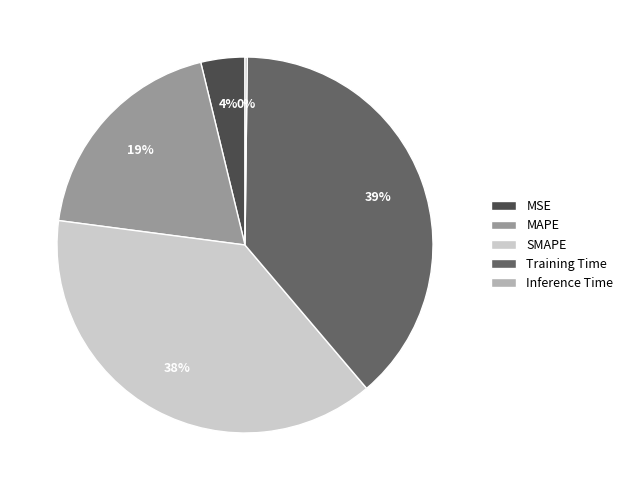

To the nearest percent, what percentage of the pie is SMAPE?

38%